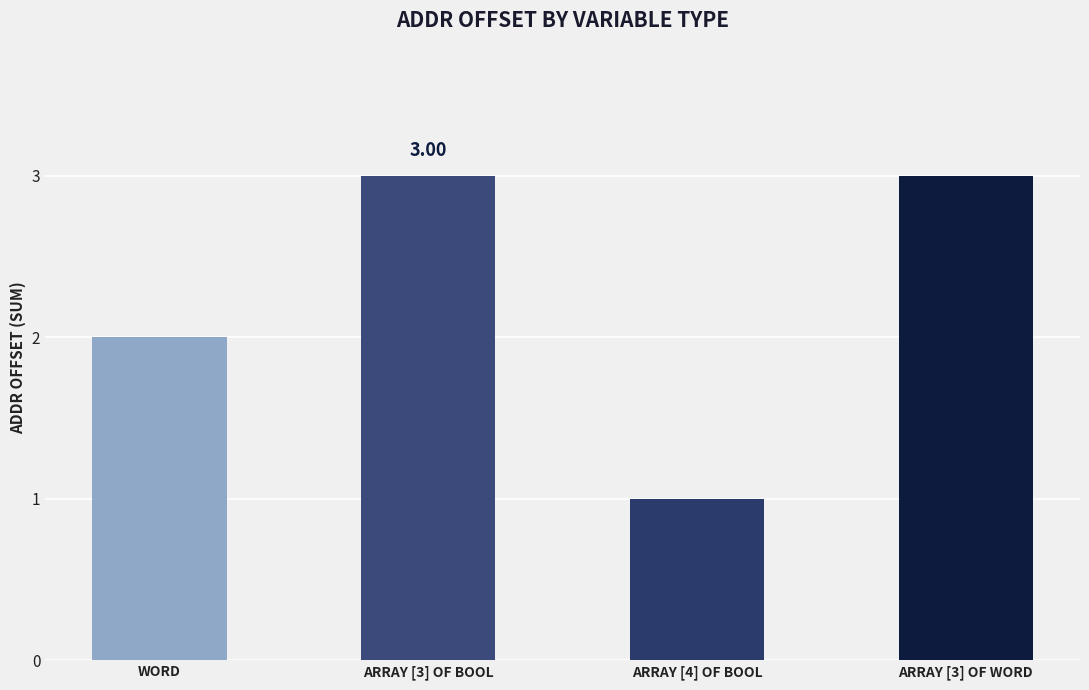

What is the approximate value at ARRAY [4] OF BOOL?

1